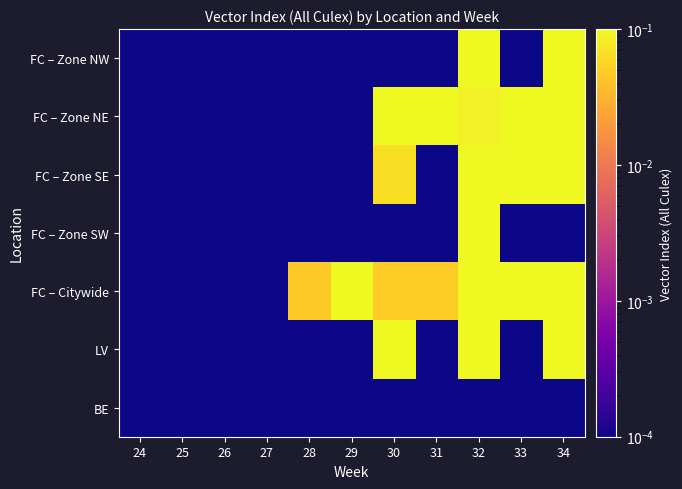

Which has a higher value, 34 or 31?

34